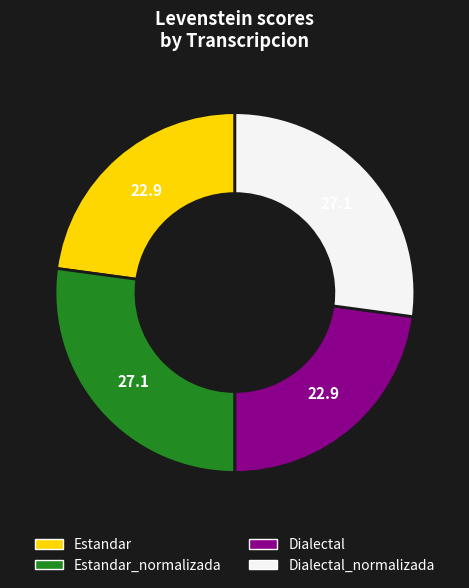

What is the ratio of the value at Estandar_normalizada to the value at Estandar?

1.2